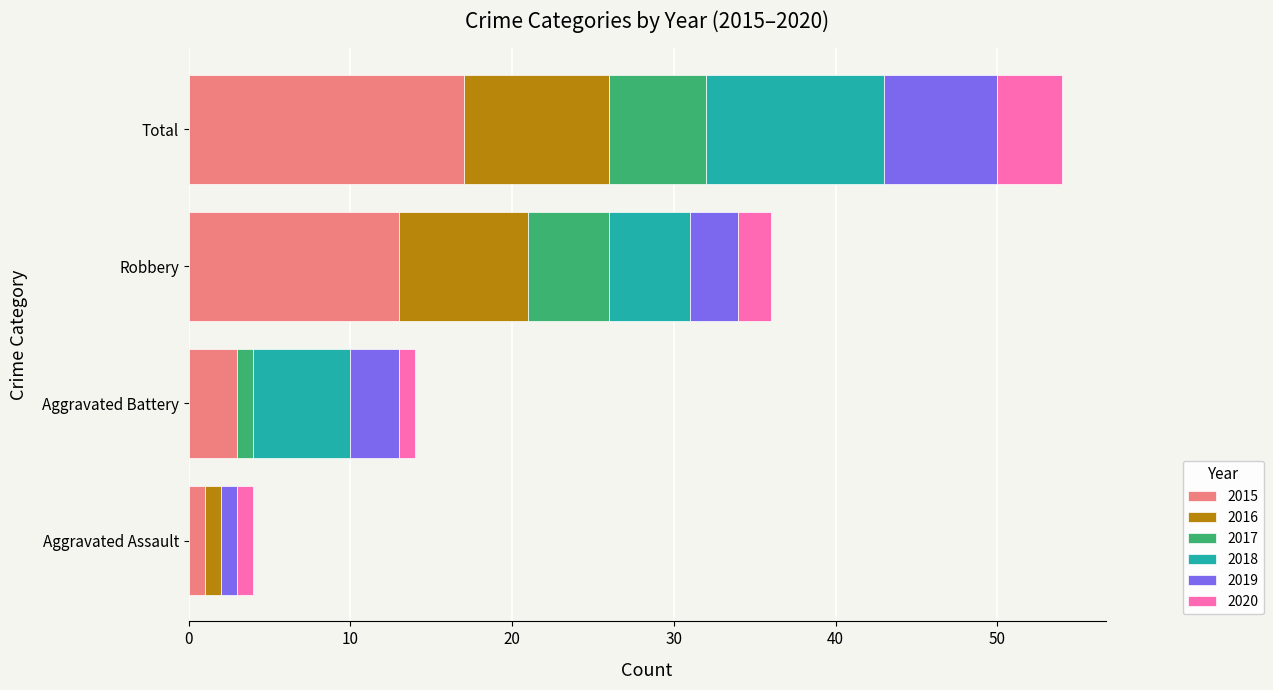

What is the highest value of the 2015 series?

17